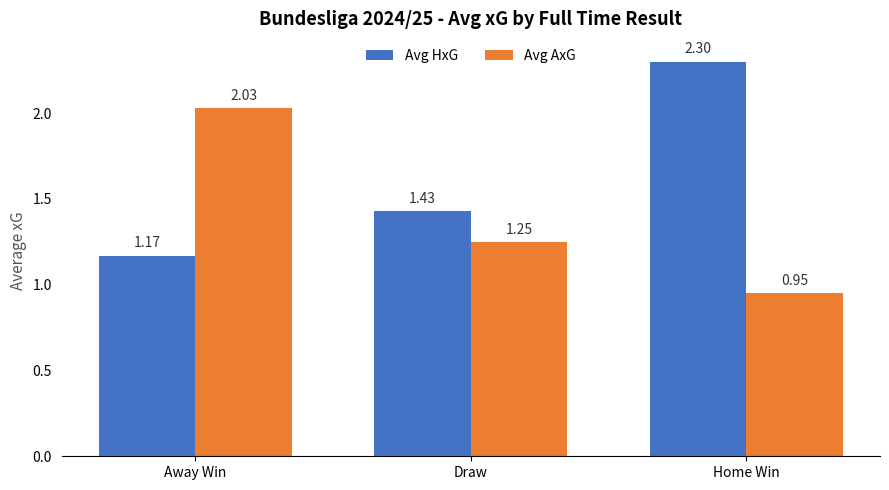

Which series has the largest range (max minus min)?

Avg HxG